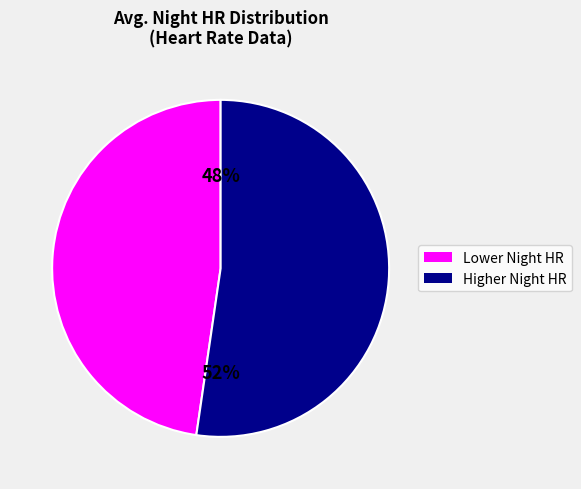

Is the sum of Lower Night HR and Higher Night HR greater than half?

Yes